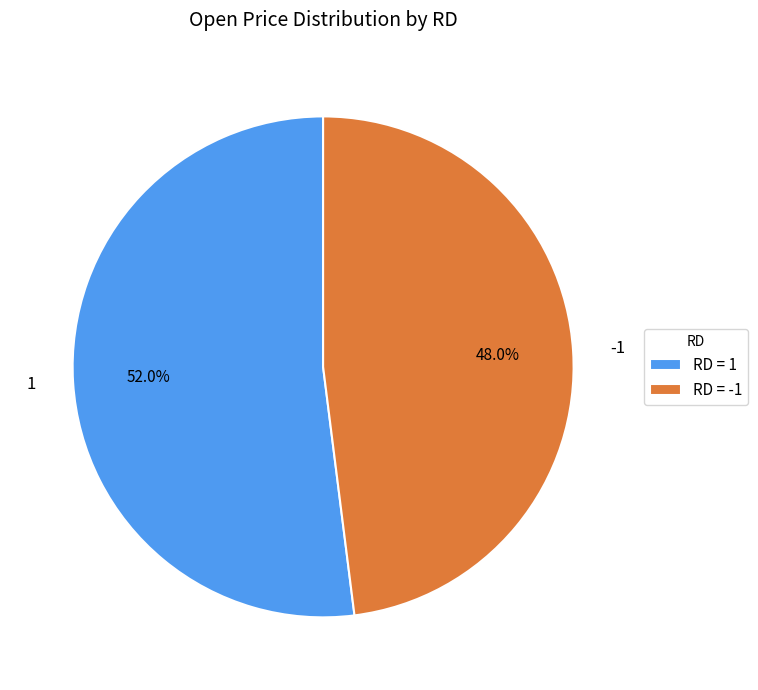

Count the number of slices in the pie.

2